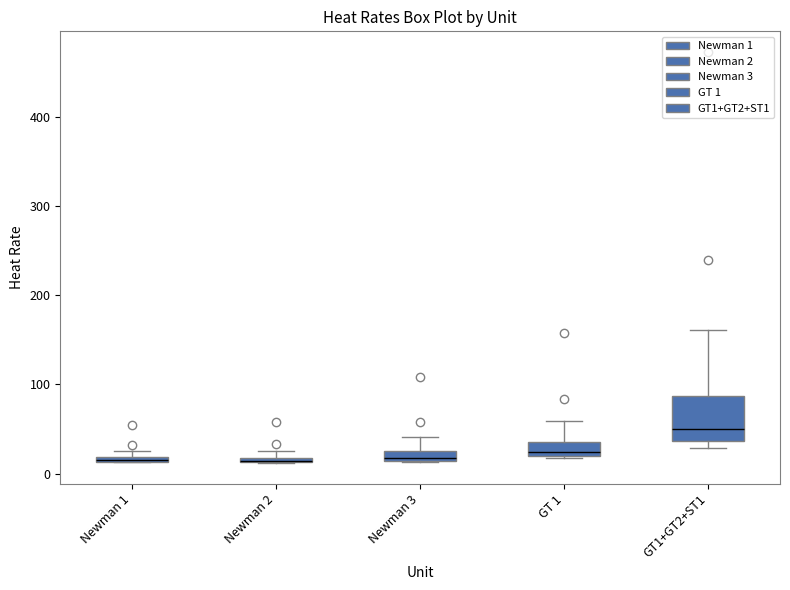

Where is the upper edge of the box for GT1+GT2+ST1 on the y-axis? The values are not printed on the chart, so give them approximately, as read against the axis.

90